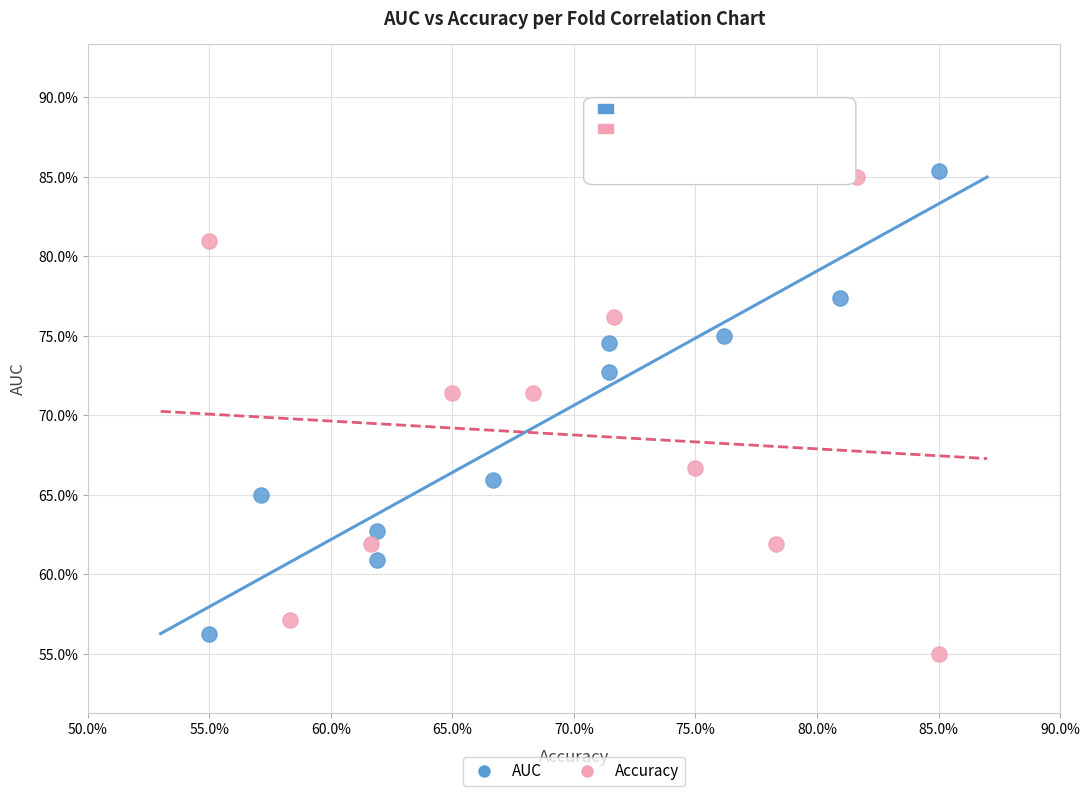

Which series contains the highest Y value?

AUC